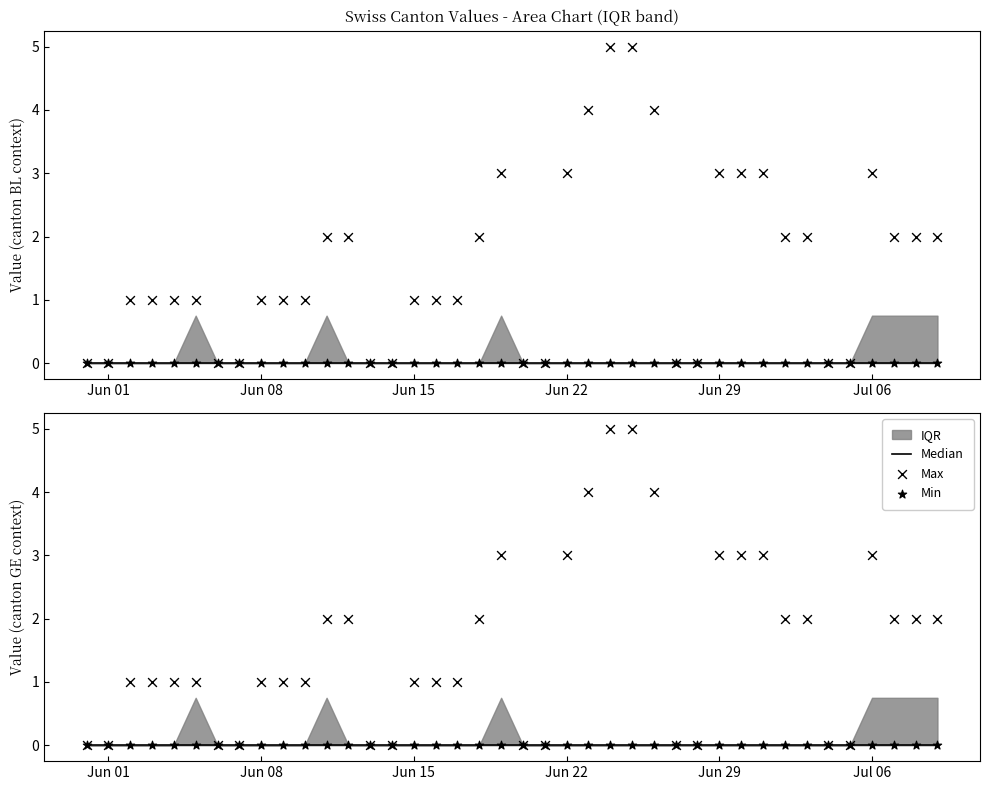

Which series has the widest spread of Y values?

Max